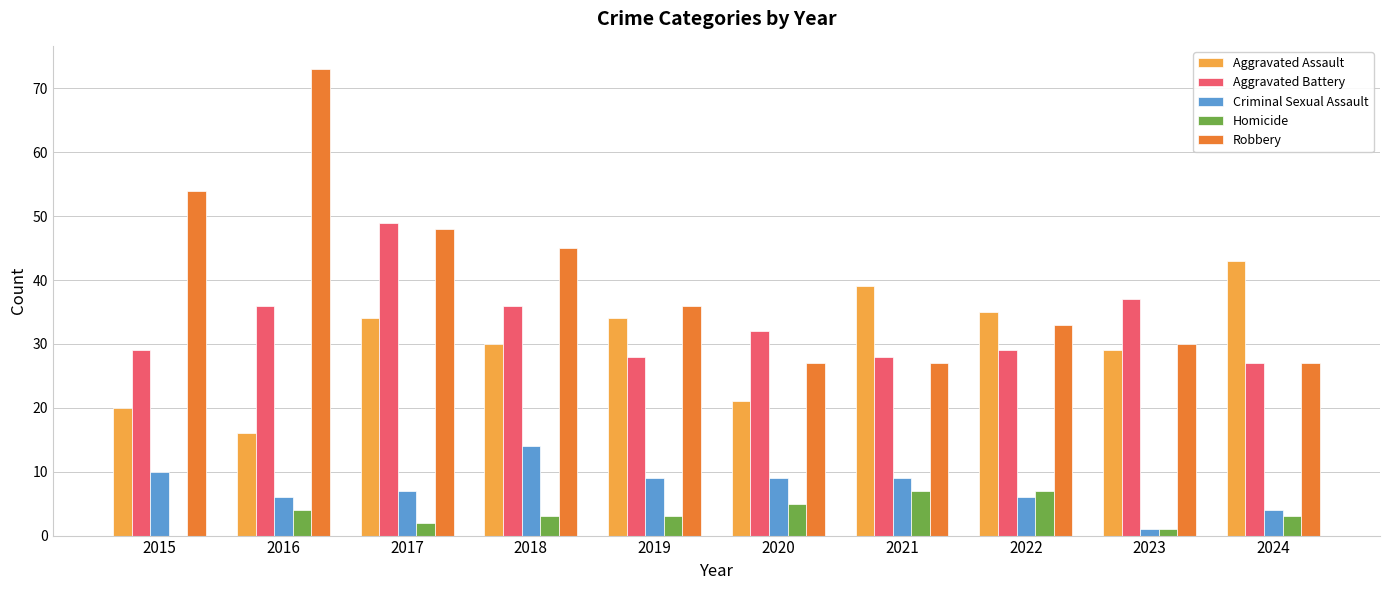

Which series changed the most between 2016 and 2018?

Robbery